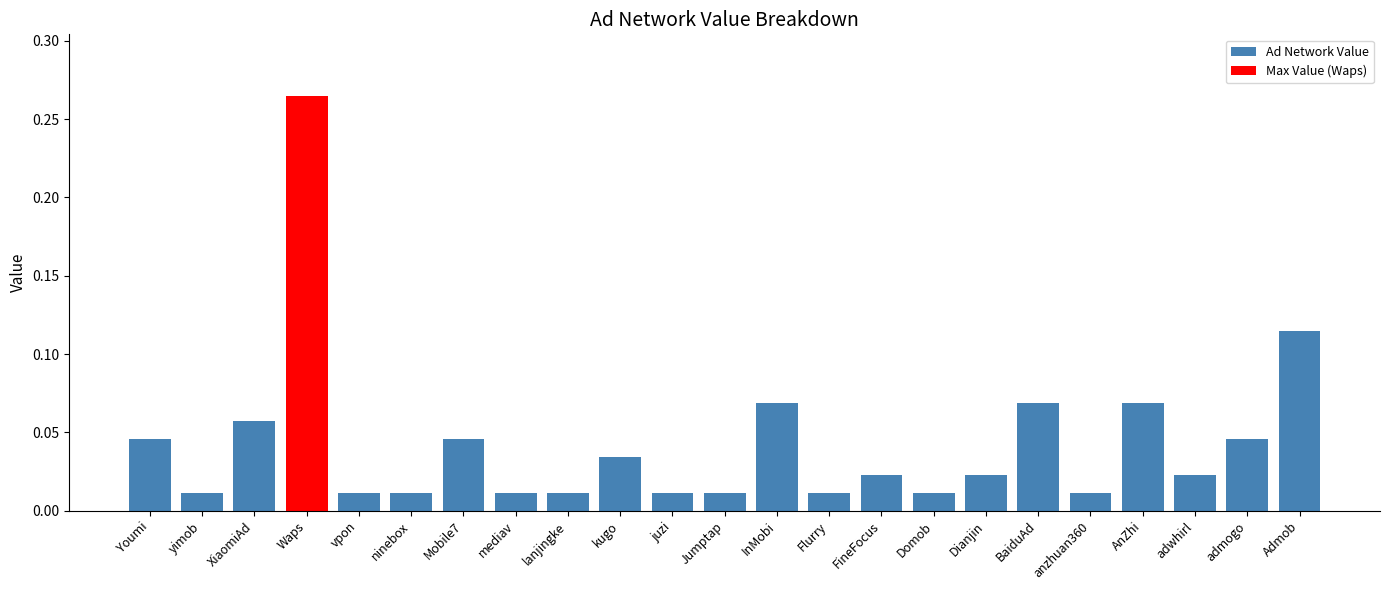

How many Ad Network Value values are between 0 and 1?

22